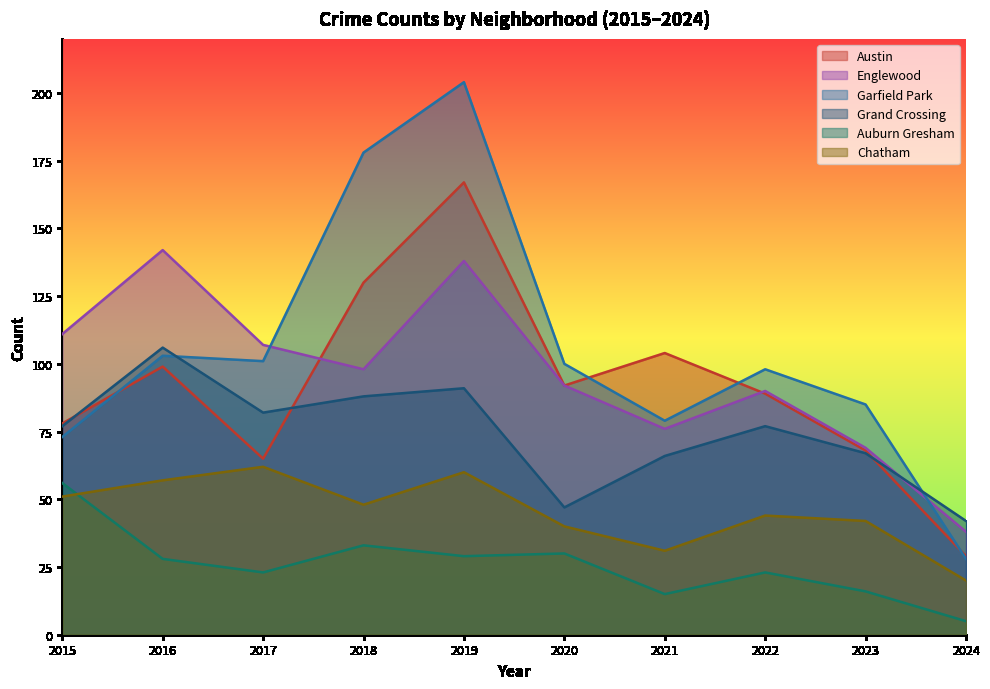

True or false: Chatham and Grand Crossing intersect in this chart.

False